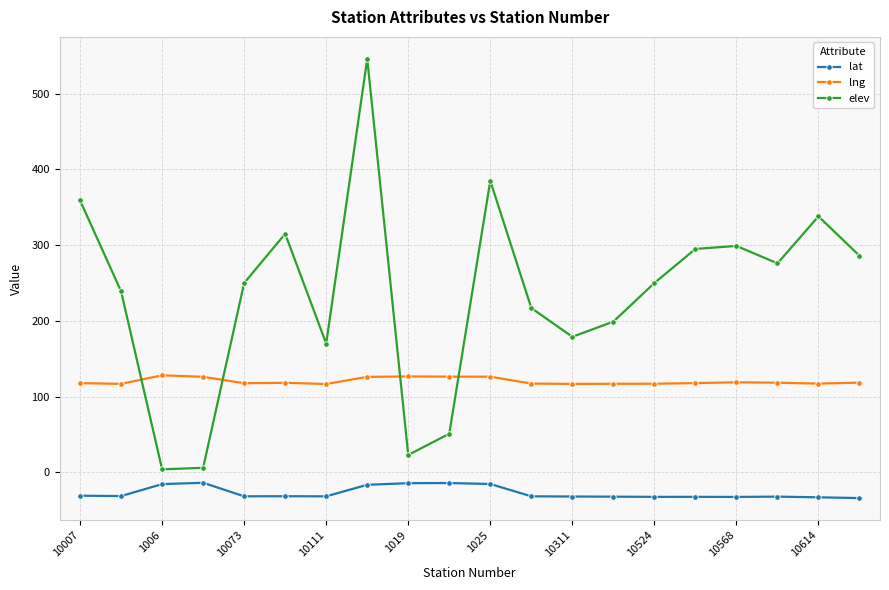

Which series has the largest total across all categories?

elev